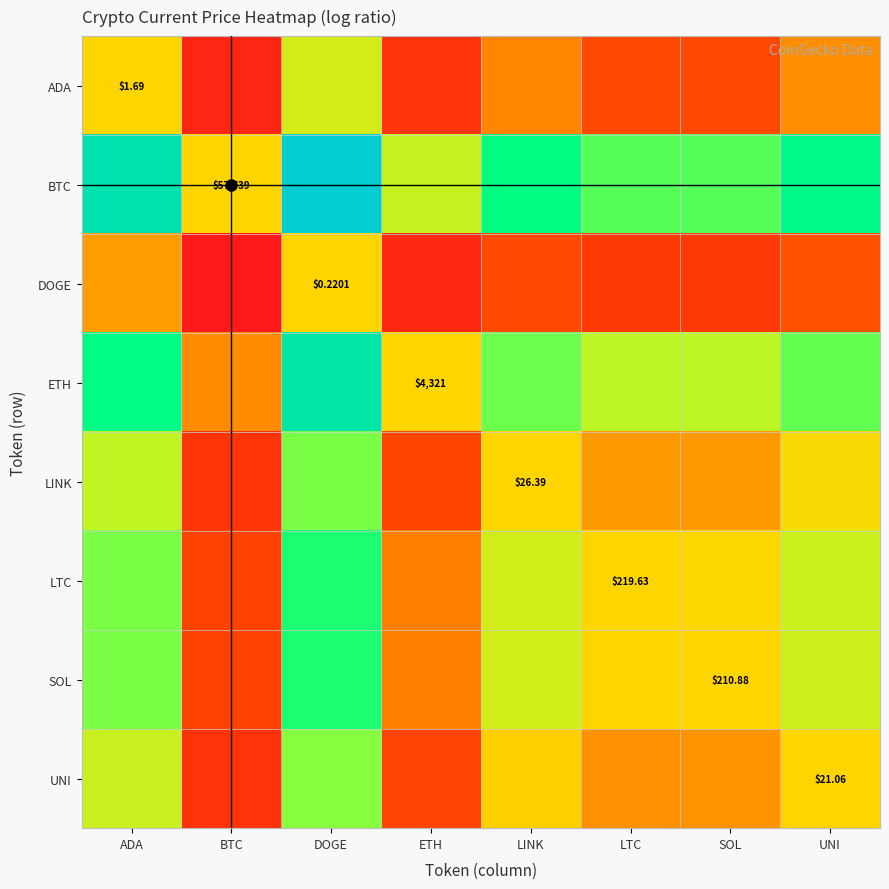

Is it true that ADA equals -2.8 at SOL?

False